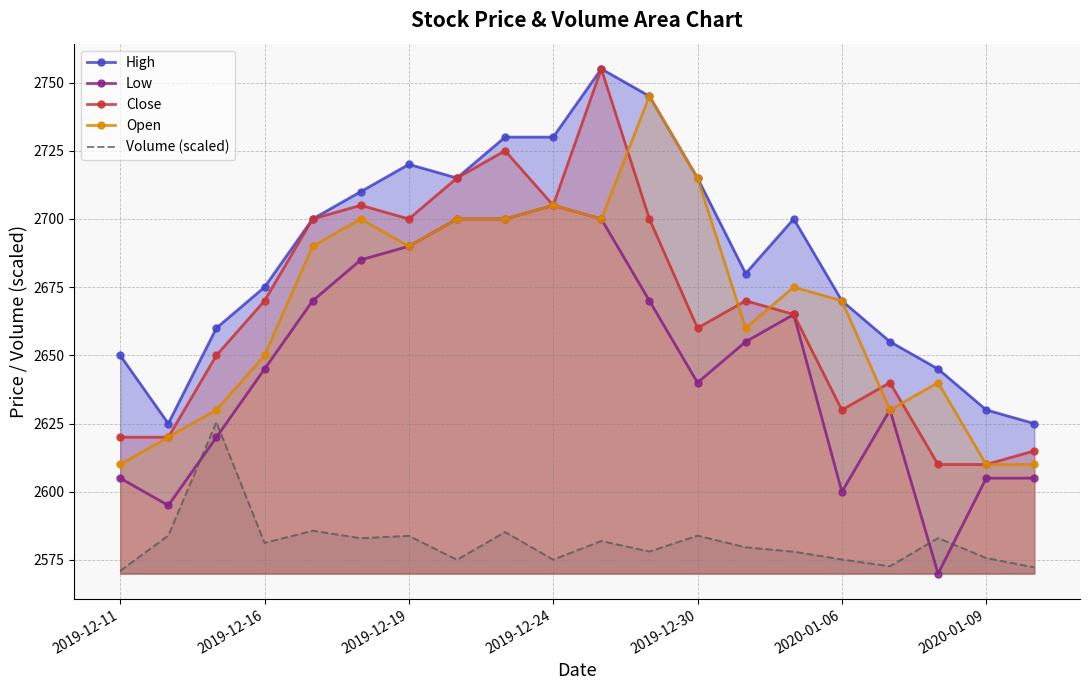

What is the lowest value of the Close series?

2610.0